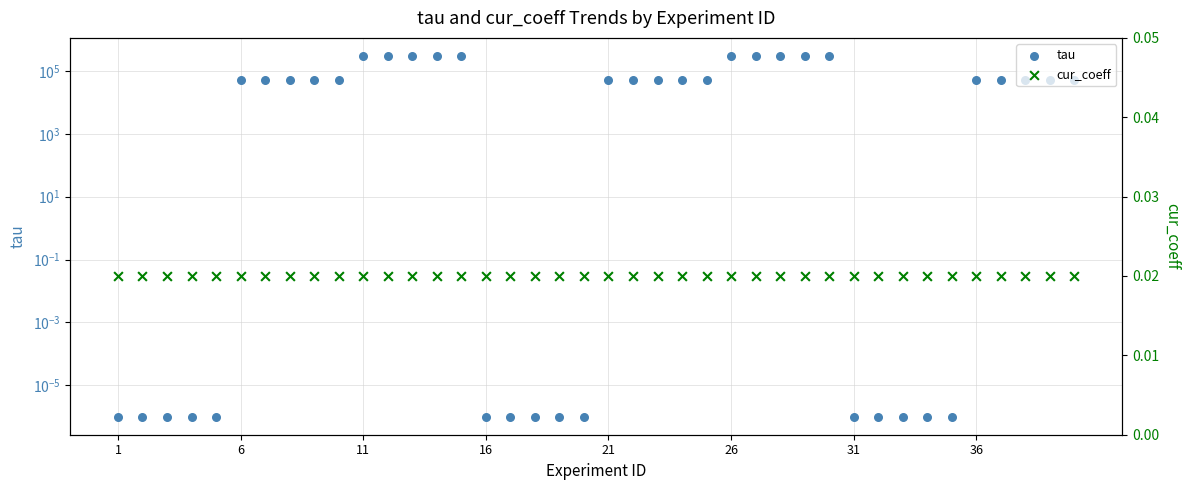

Which series has the widest spread of Y values?

tau